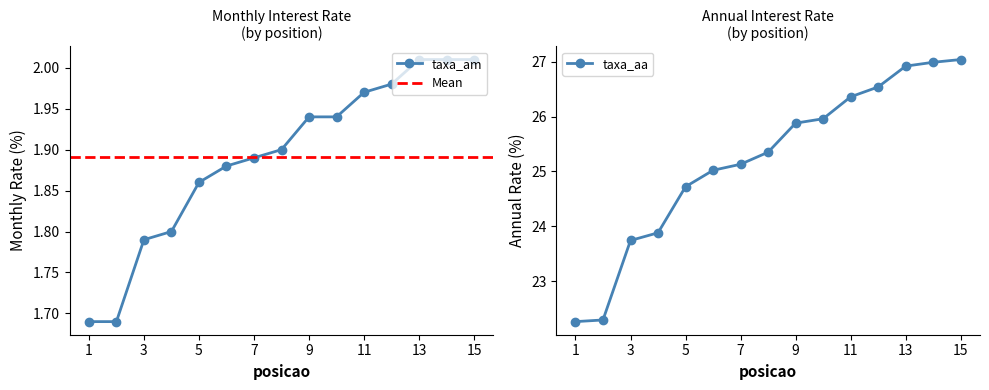

Which series has the largest range (max minus min)?

taxa_aa